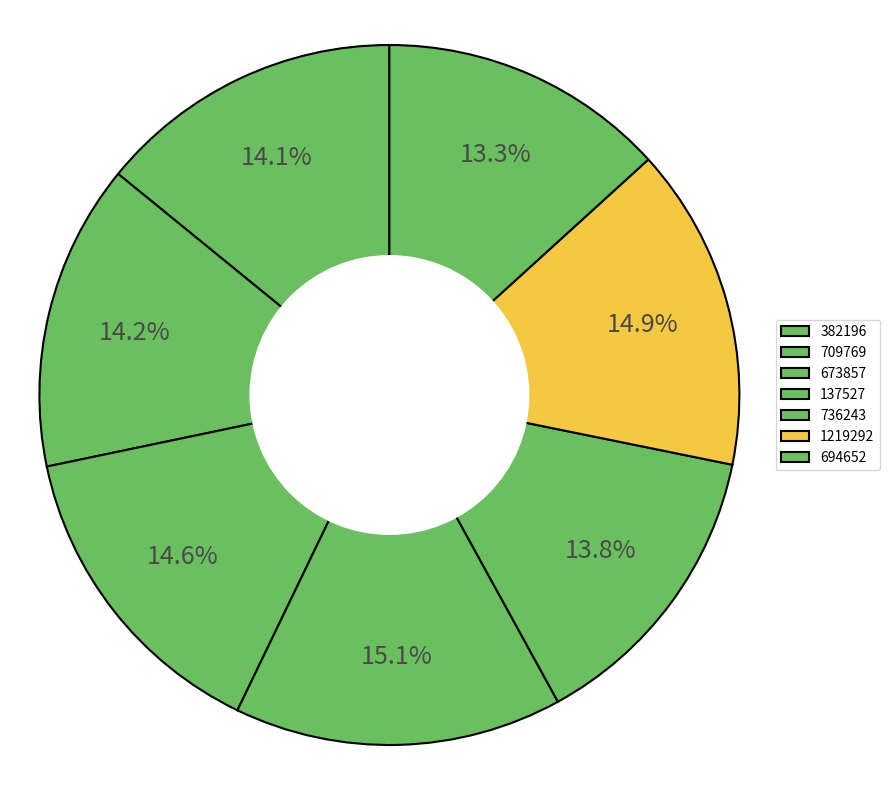

What percentage is the 736243 slice, to the nearest percent?

14%